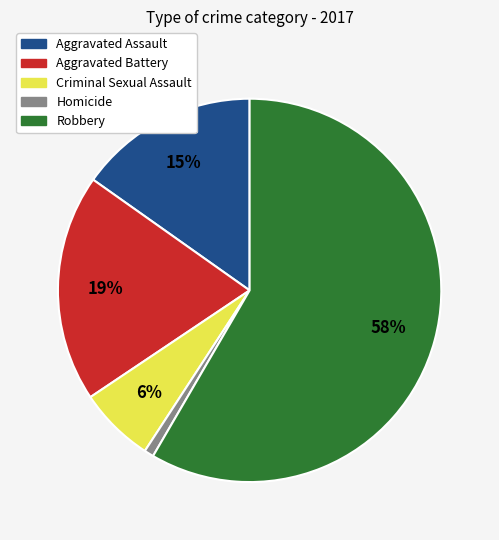

Which has a higher value, Homicide or Aggravated Assault?

Aggravated Assault